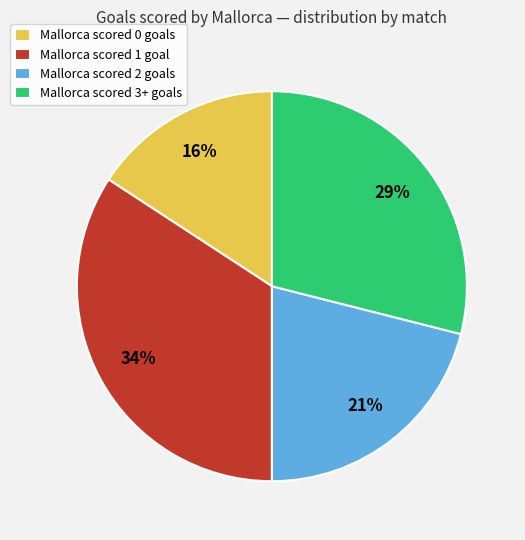

Is it true that Mallorca scored 1 goal is 34% of the pie?

True